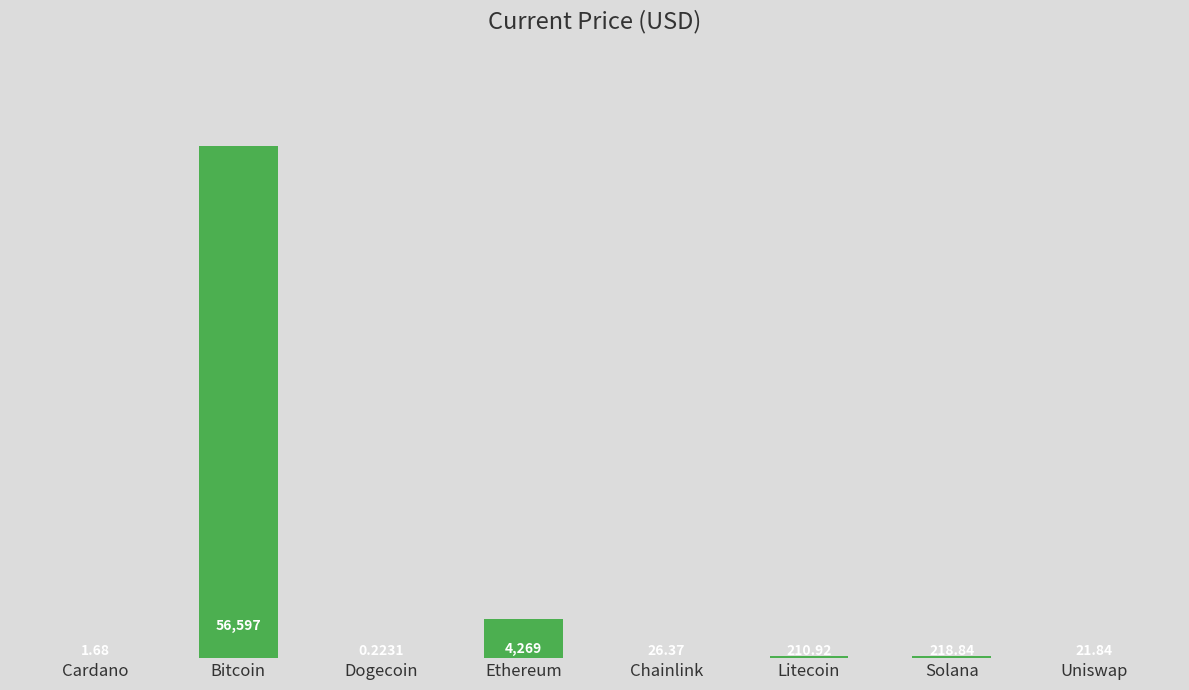

What is the change in value from Bitcoin to Ethereum?

-52327.9